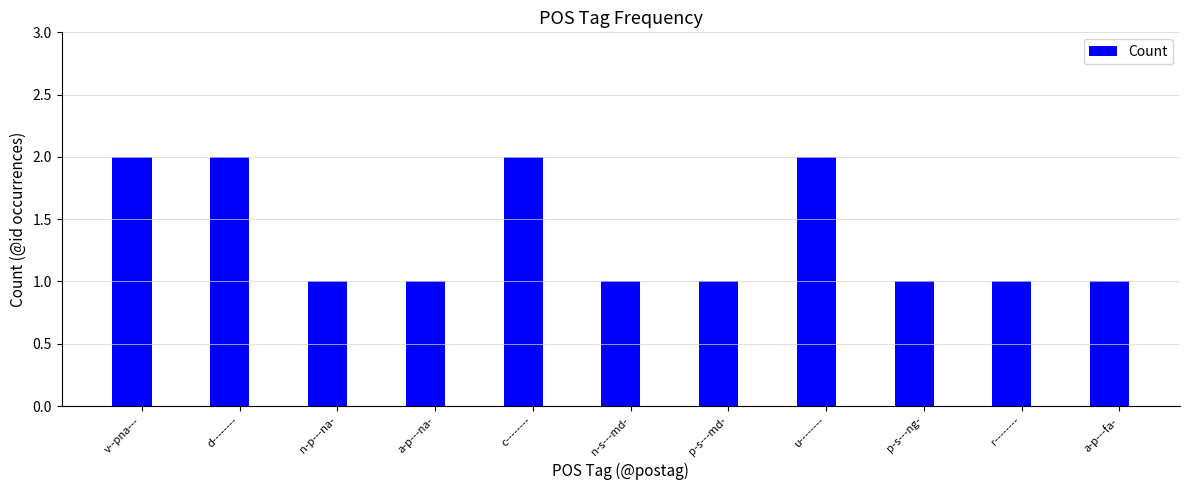

What is the change in value from c-------- to p-s---md-?

-1